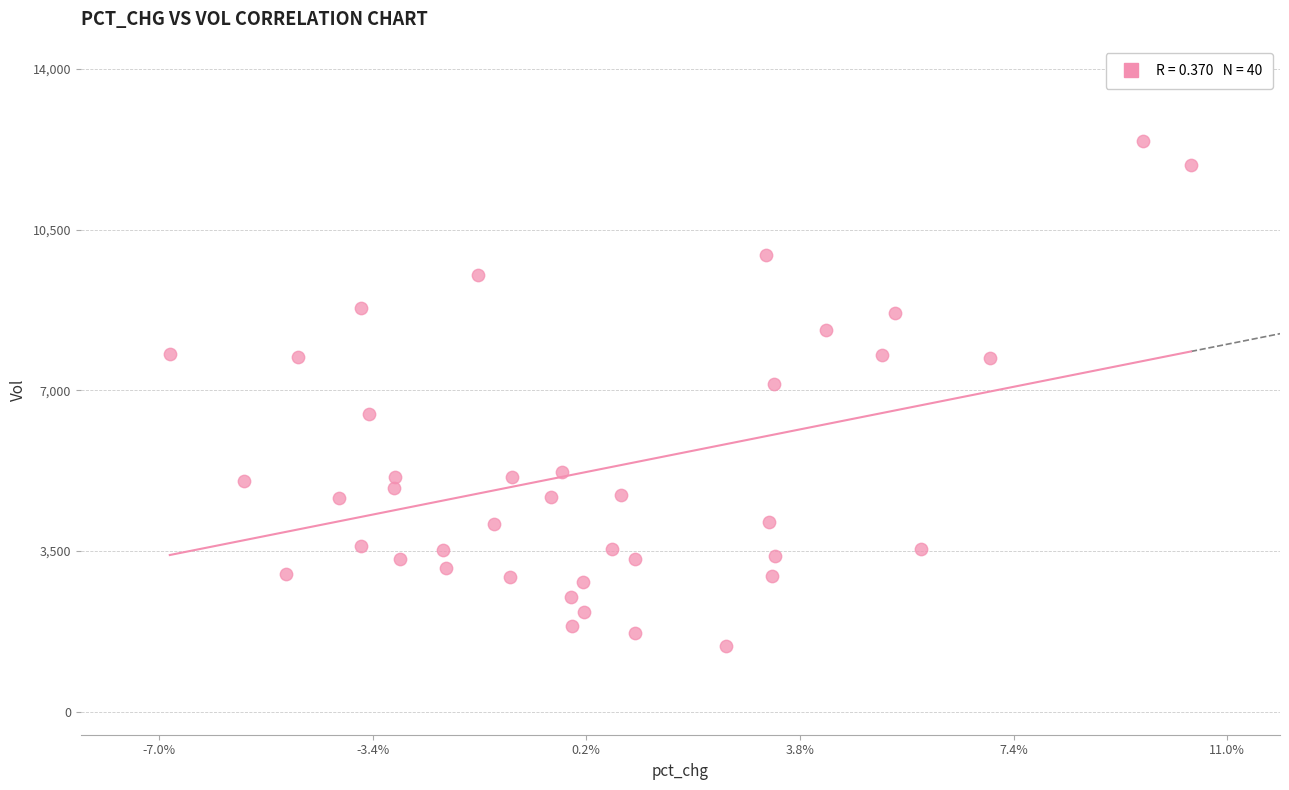

What Y value in the scatter plot is closest to 6926?

7142.8